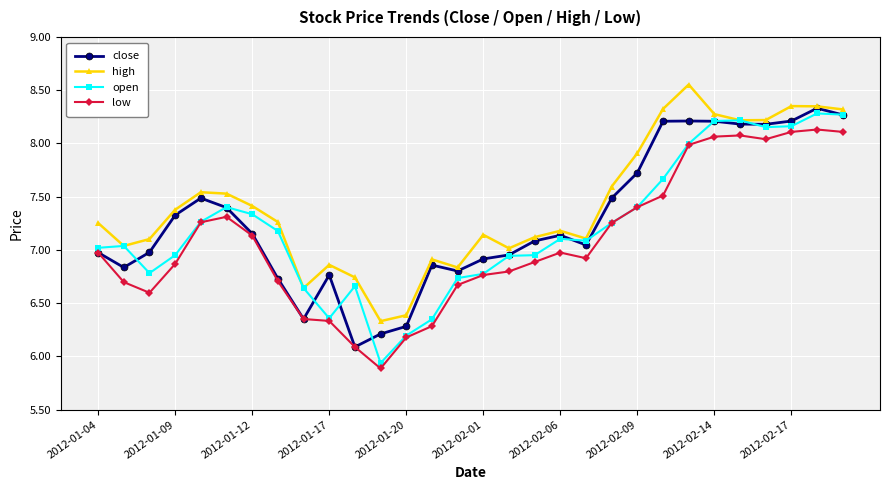

Does the chart display data point markers on the line(s)?

Yes